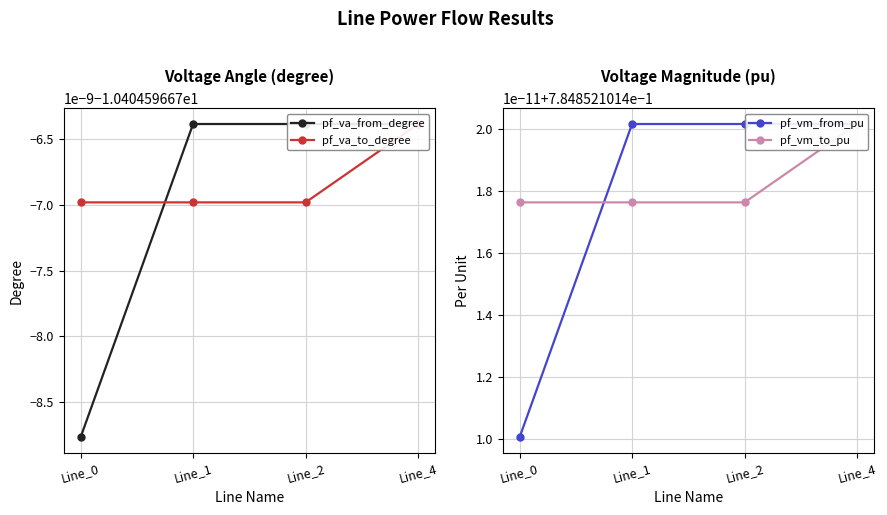

Reading right to left, what are all the values shown in this chart?

pf_va_from_degree: -10.4	-10.4	-10.4	-10.4
pf_va_to_degree: -10.4	-10.4	-10.4	-10.4
pf_vm_from_pu: 0.8	0.8	0.8	0.8
pf_vm_to_pu: 0.8	0.8	0.8	0.8